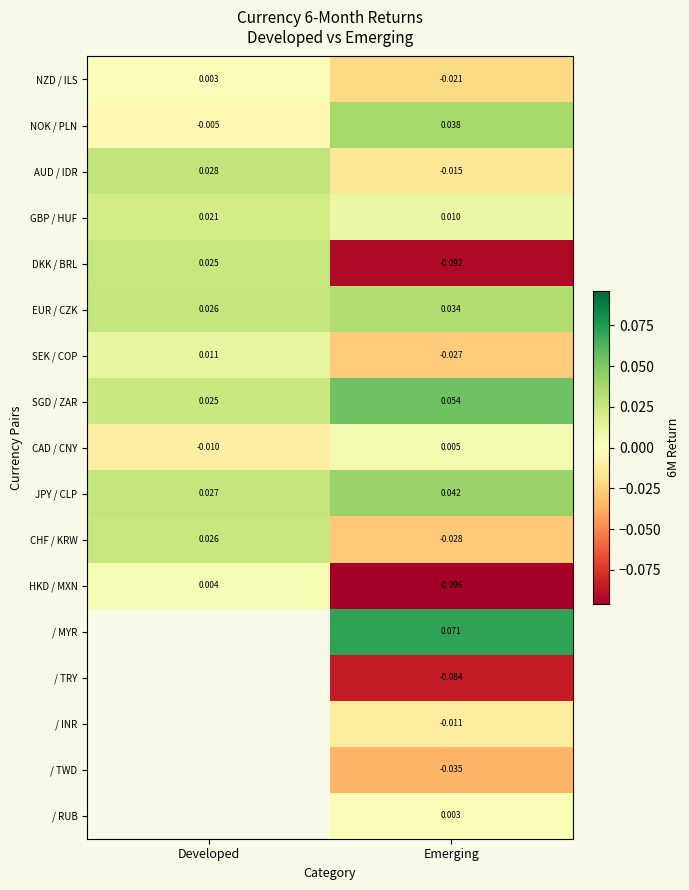

At which label does NOK / PLN reach its minimum?

Developed